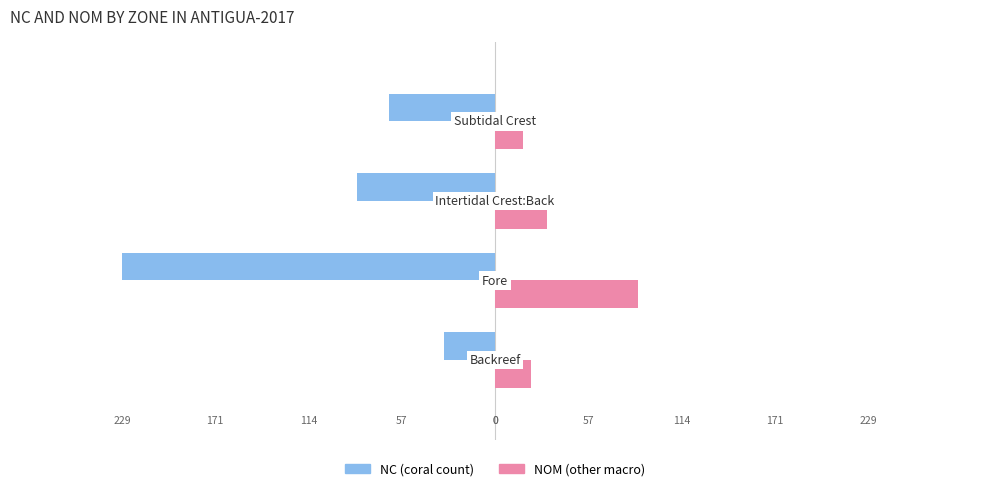

Reading left to right, what are all the values shown in this chart?

NC: -31	-229	-85	-65
NOM: 22	88	32	17